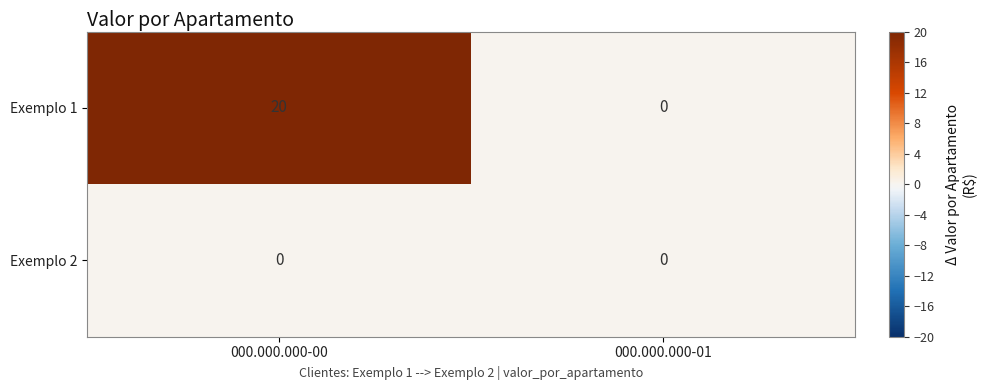

How many distinct data groups are displayed?

2